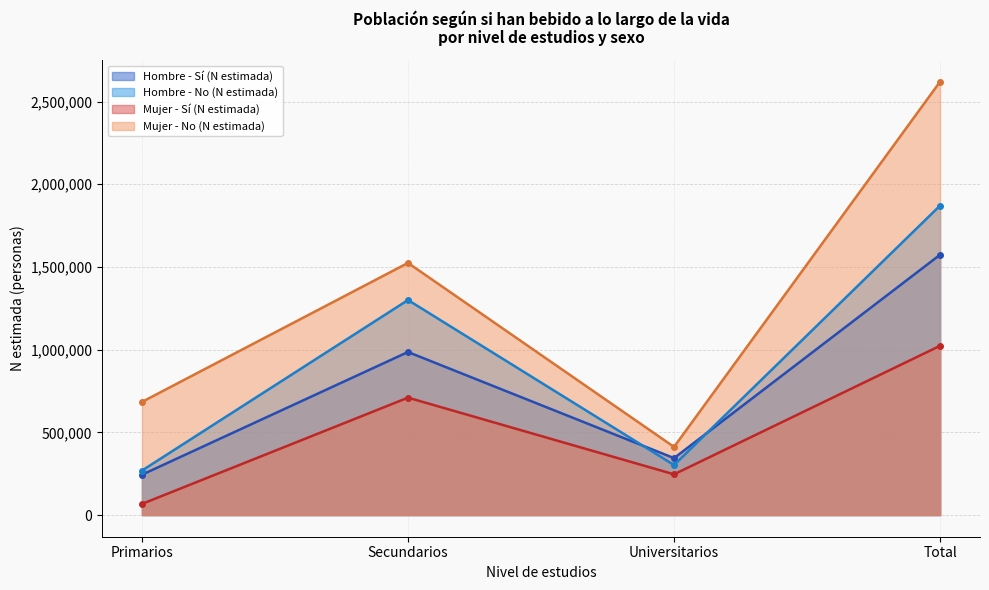

Rank the series by their average value, from lowest to highest.

Mujer - Sí (N estimada), Hombre - Sí (N estimada), Hombre - No (N estimada), Mujer - No (N estimada)